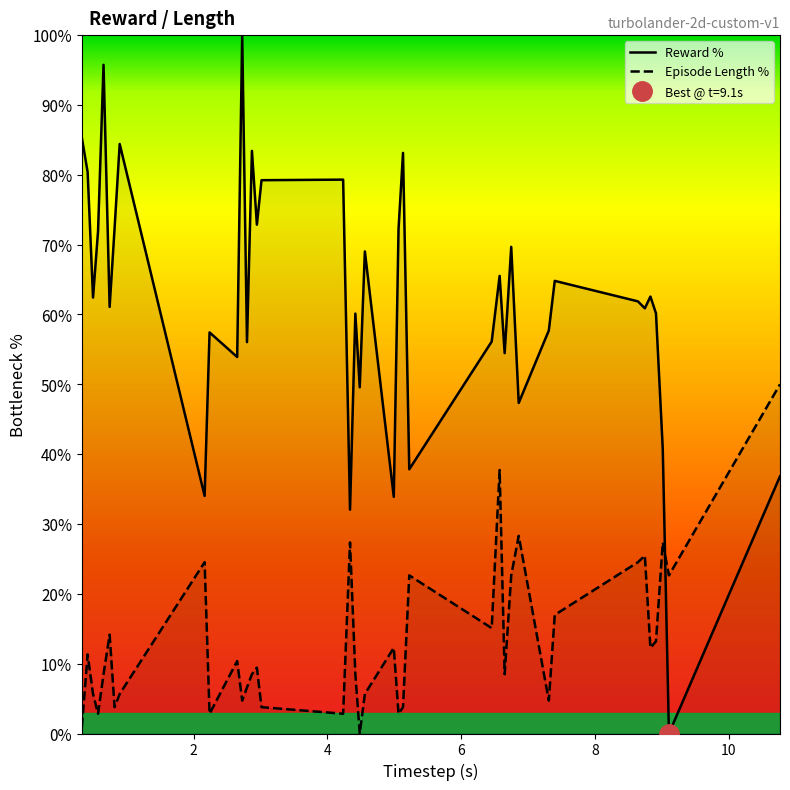

How many times do Episode Length % and Reward % cross each other?

1